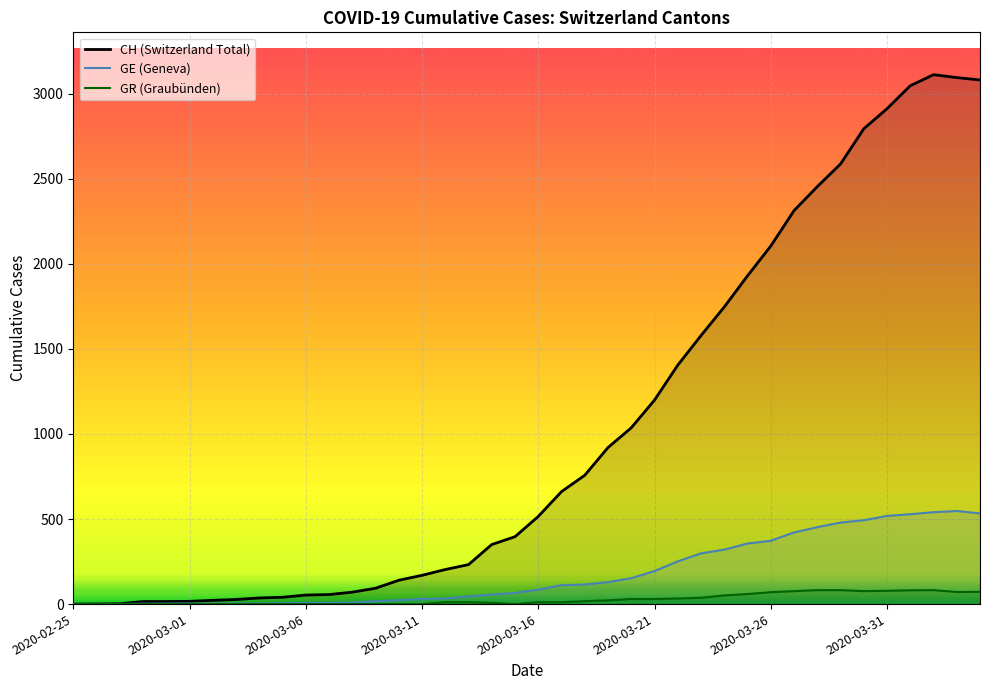

What is the value of the CH point at the 24th from the left?

920